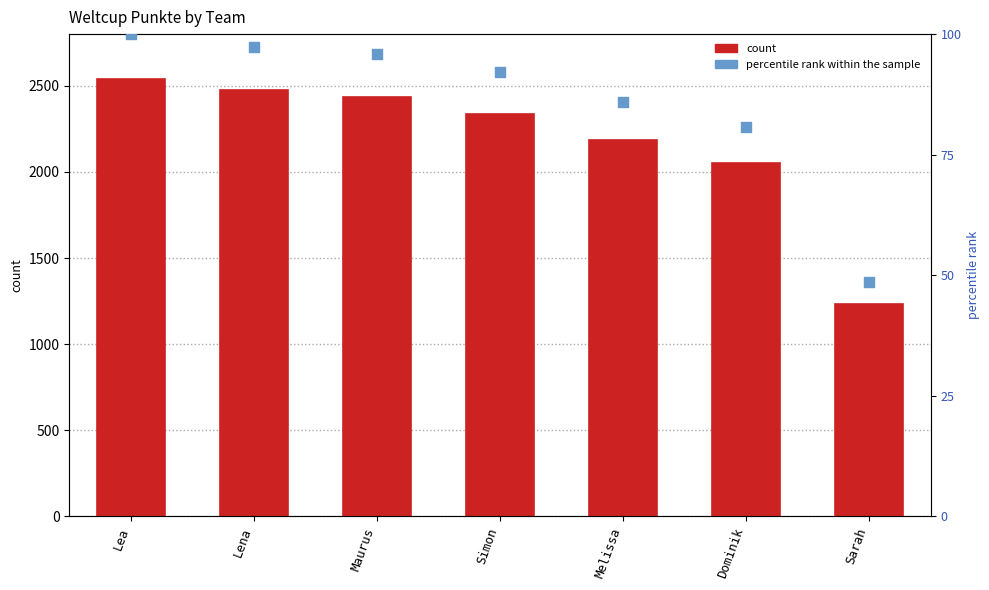

At which category is the sum across all series the highest?

Lea